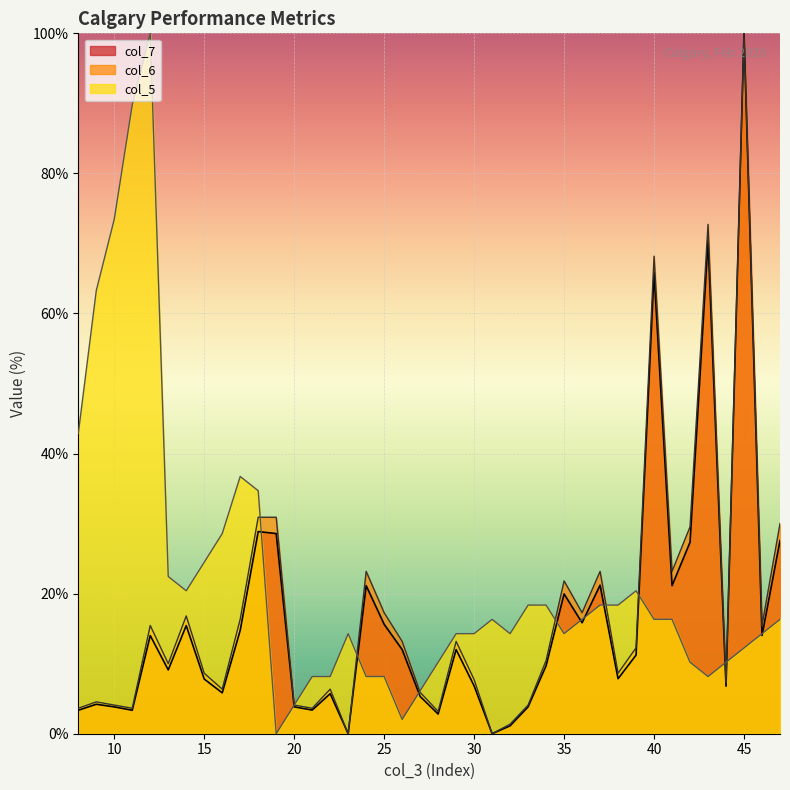

What is the total value across all series at 8?

49.8